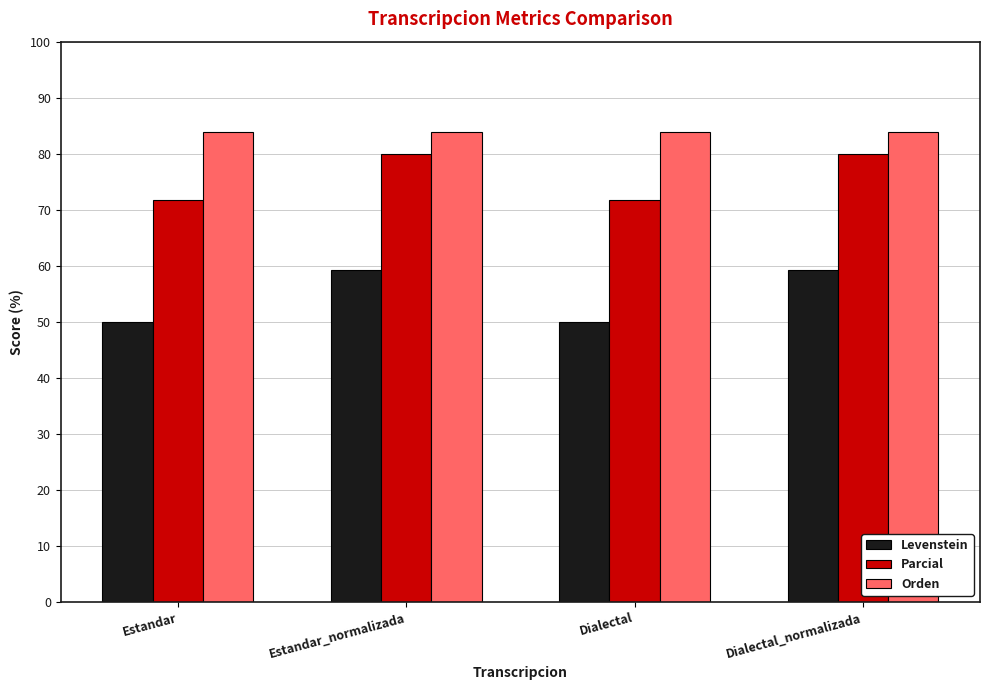

Does the chart contain stacked bars?

No